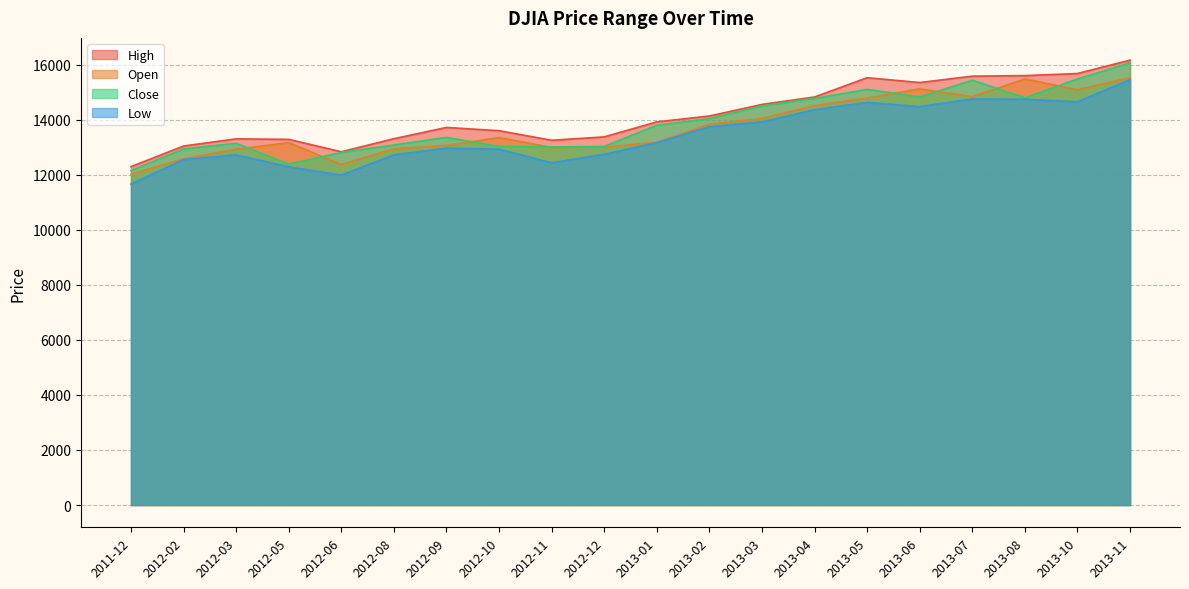

The value of High at 2013-03 is 9672. True or false?

False